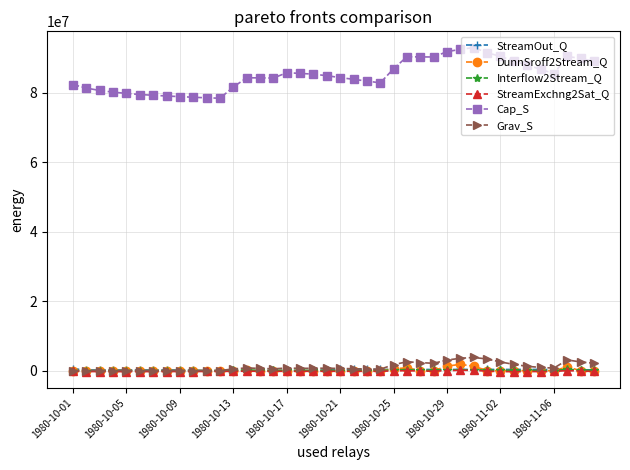

Which series has the widest spread of values?

Cap_S